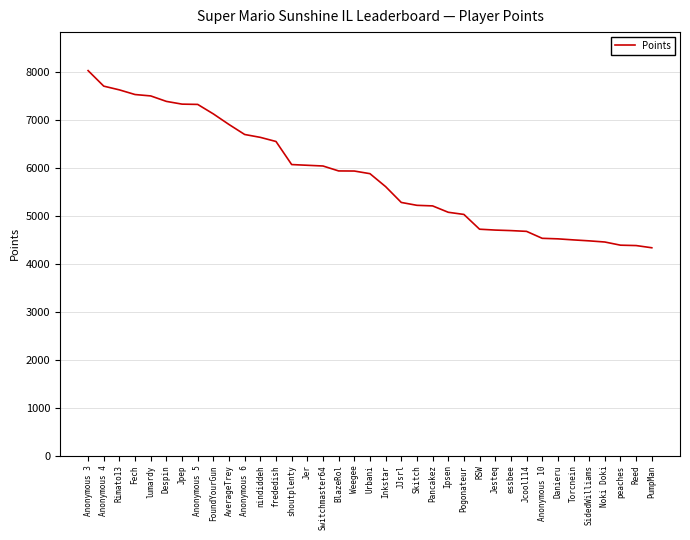

Approximately how many times larger is the value at frededish compared to shoutplenty?

1.1